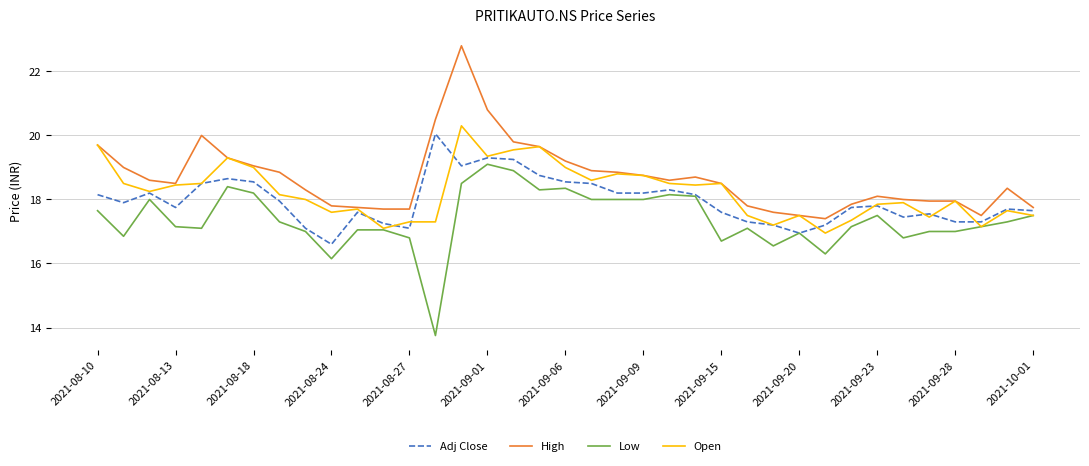

What is the smallest value displayed?

13.8